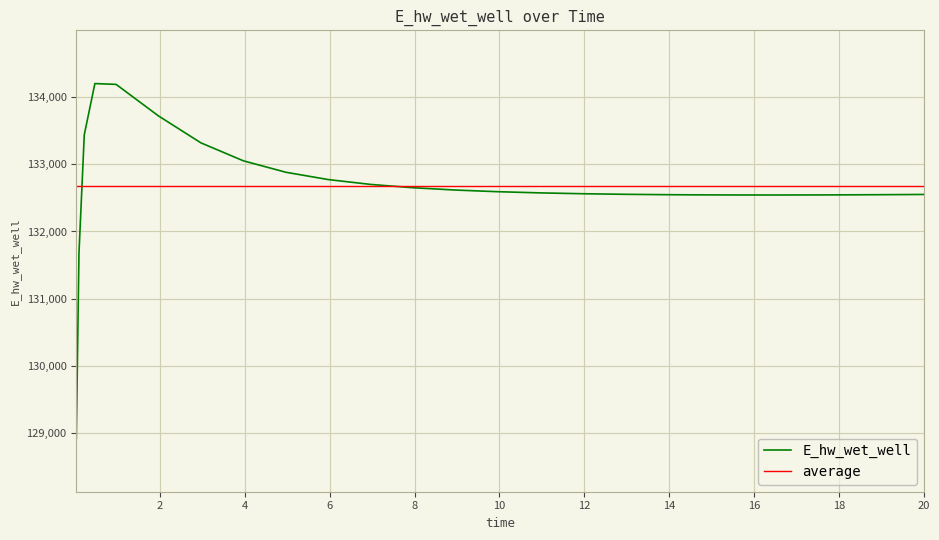

How many interior local peaks (higher than both neighbors) does the data have?

1